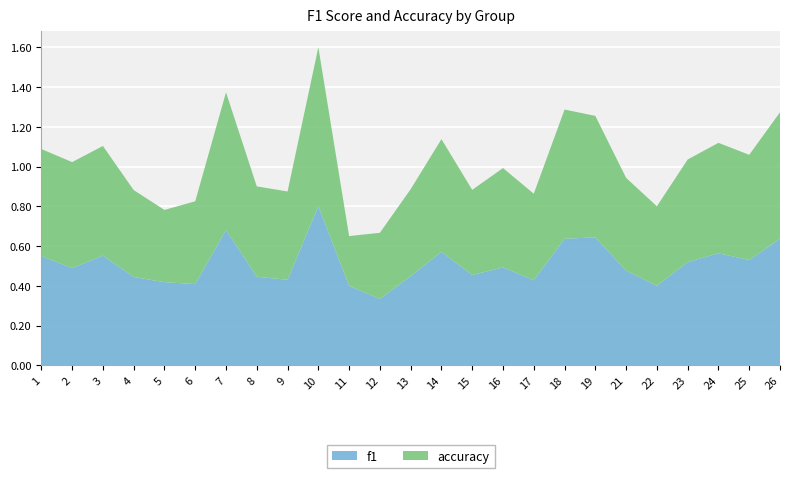

Reading left to right, what are all the values shown in this chart?

f1: 1=0.5	2=0.5	3=0.6	4=0.4	5=0.4	6=0.4	7=0.7	8=0.4	9=0.4	10=0.8	11=0.4	12=0.3	13=0.4	14=0.6	15=0.5	16=0.5	17=0.4	18=0.6	19=0.6	21=0.5	22=0.4	23=0.5	24=0.6	25=0.5	26=0.6
accuracy: 1=0.5	2=0.5	3=0.6	4=0.4	5=0.4	6=0.4	7=0.7	8=0.5	9=0.4	10=0.8	11=0.2	12=0.3	13=0.4	14=0.6	15=0.4	16=0.5	17=0.4	18=0.7	19=0.6	21=0.5	22=0.4	23=0.5	24=0.6	25=0.5	26=0.6